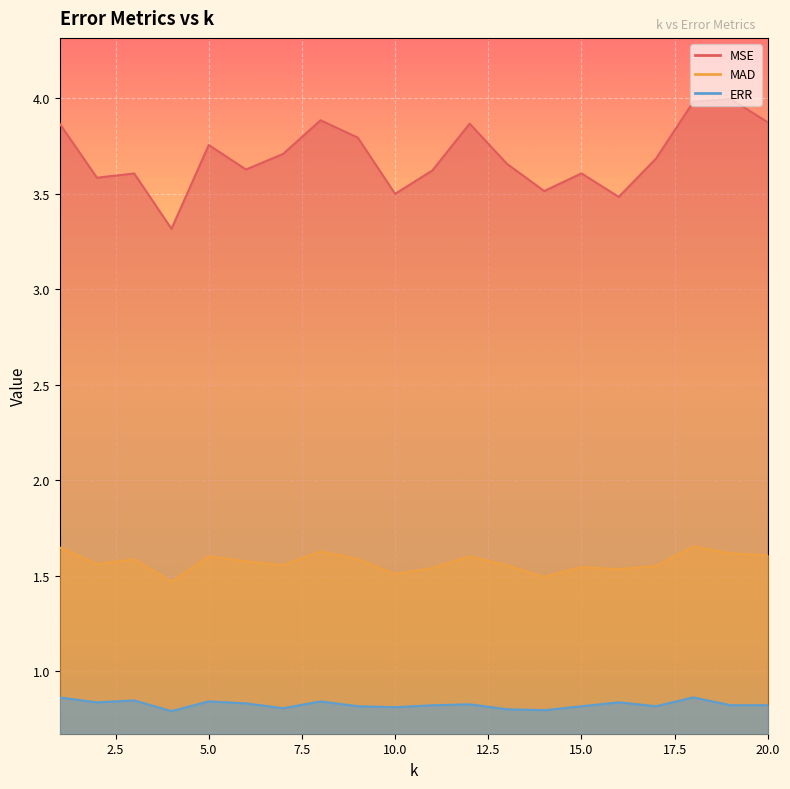

True or false: ERR and MAD cross at least once.

False